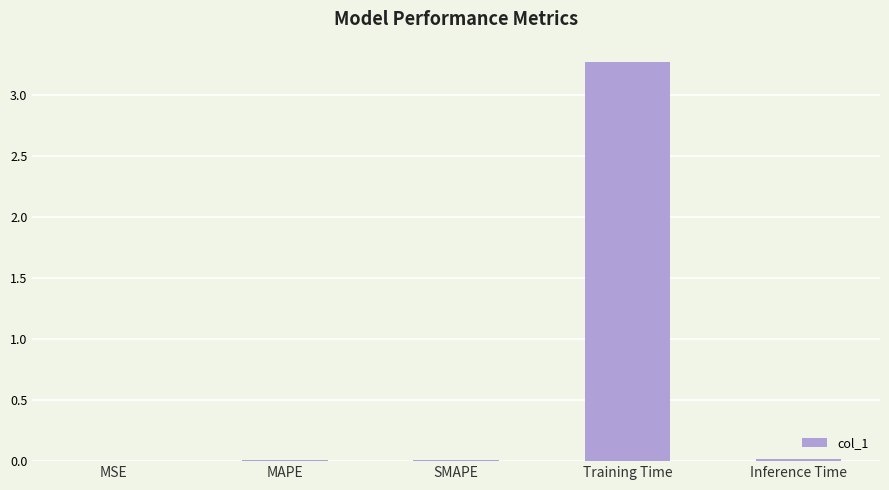

Which category has the highest value across all series?

Training Time